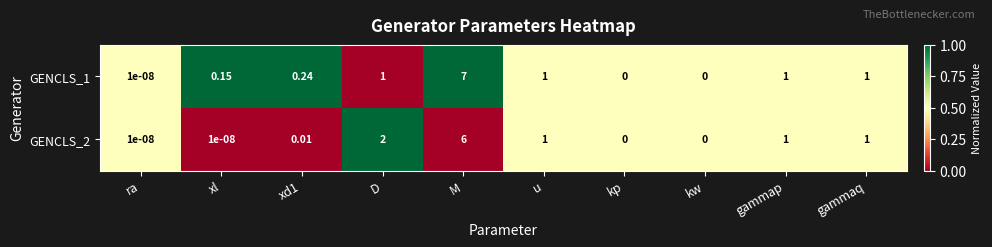

Which category has the highest value in the GENCLS_2 series?

M